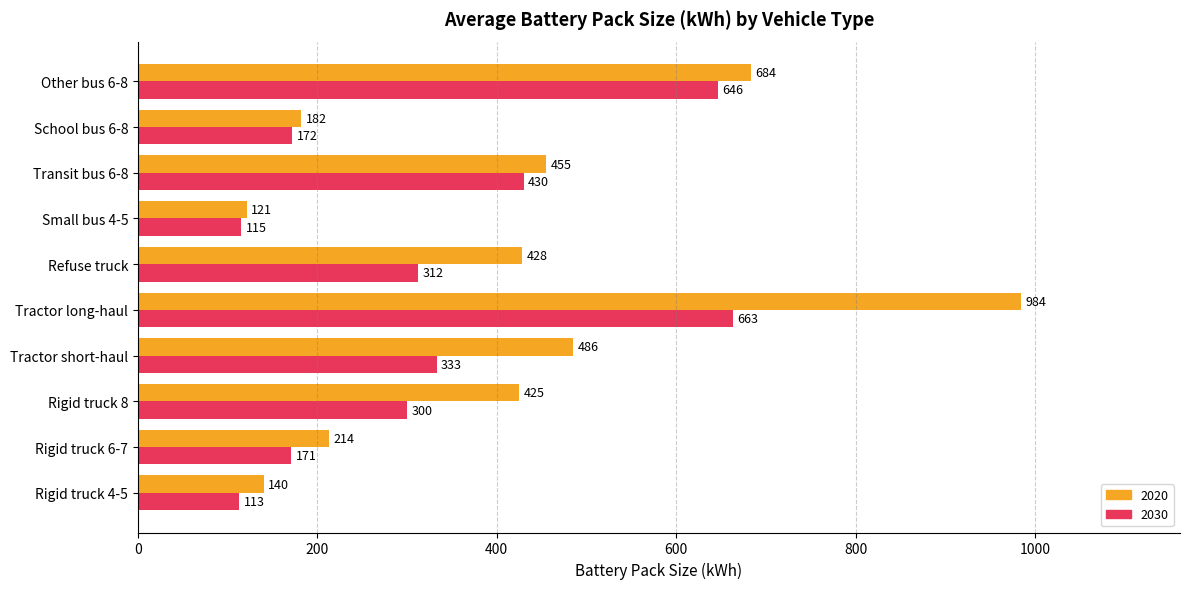

At which category is the sum across all series the highest?

Tractor long-haul